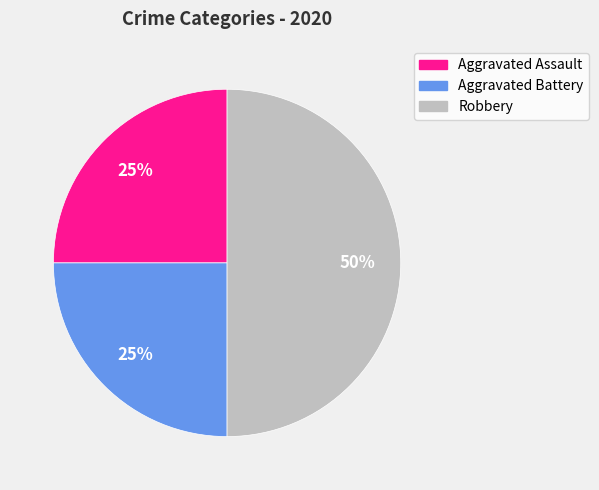

Does Aggravated Assault represent more than half of the total?

No